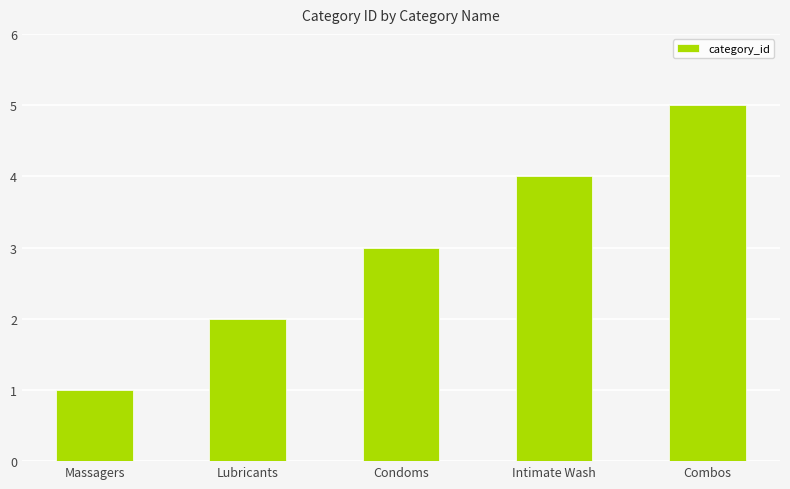

What is the label of the 2nd bar from the right?

Intimate Wash